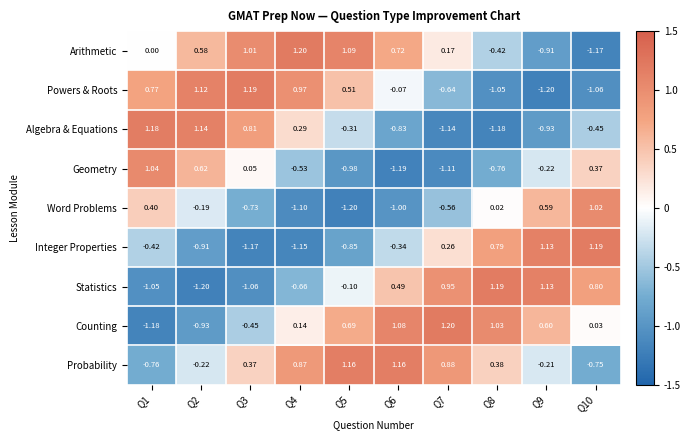

At Q7, list the series in order from largest to smallest.

Counting, Statistics, Probability, Integer Properties, Arithmetic, Word Problems, Powers & Roots, Geometry, Algebra & Equations